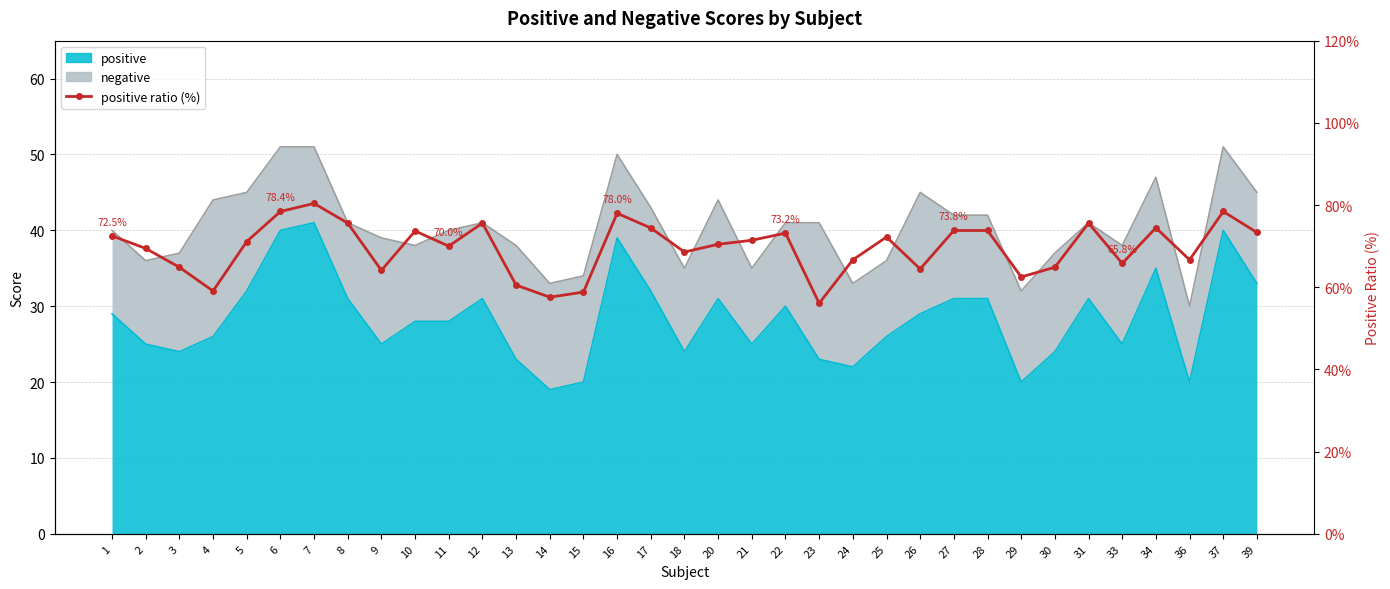

True or false: the data has more than 0 interior local peaks.

True